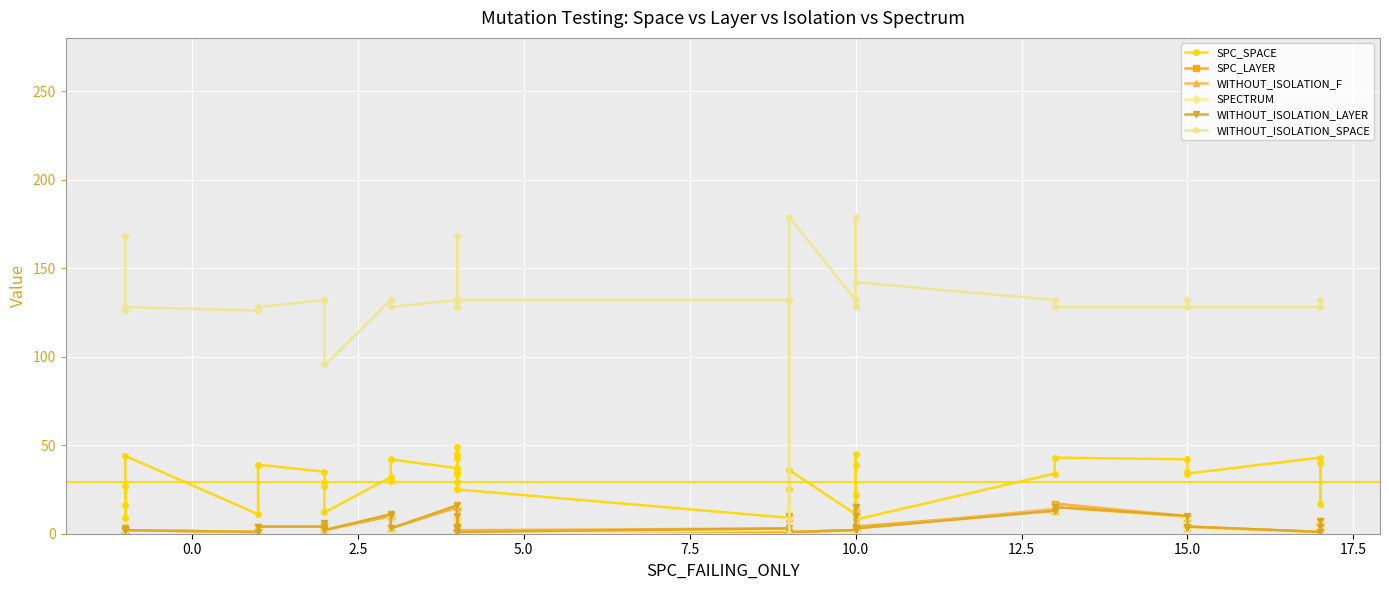

The WITHOUT_ISOLATION_LAYER series shows 7 at 33. True or false?

False